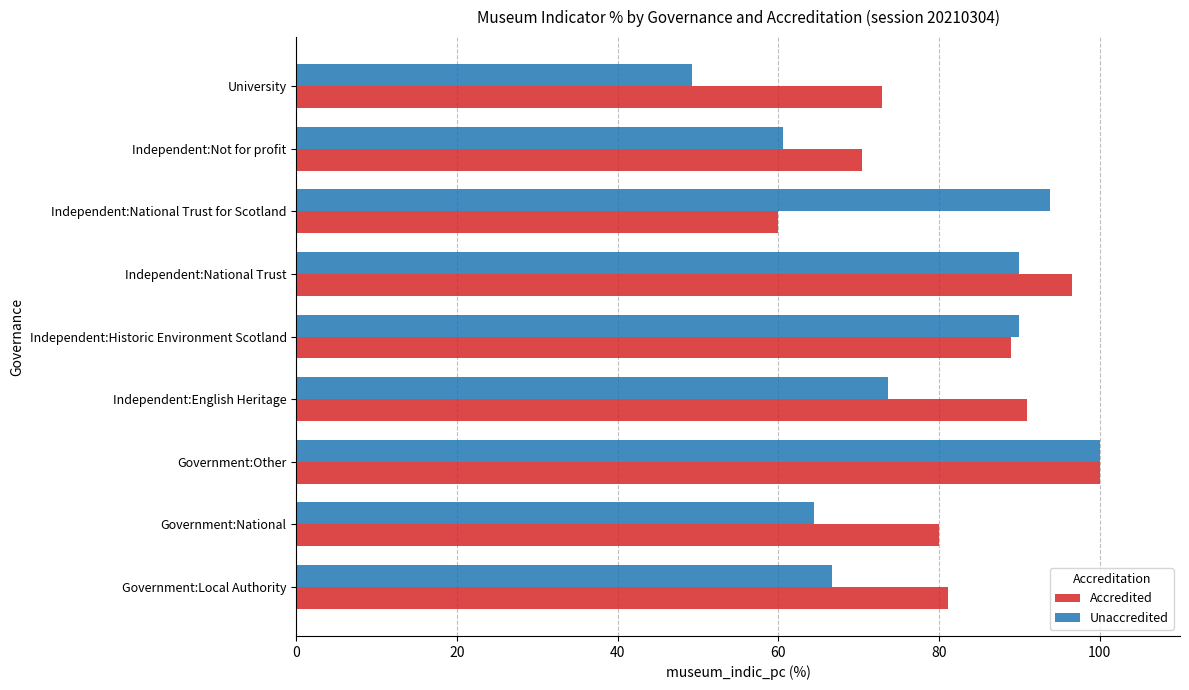

What value does the Accredited series have at Independent:Not for profit?

70.4